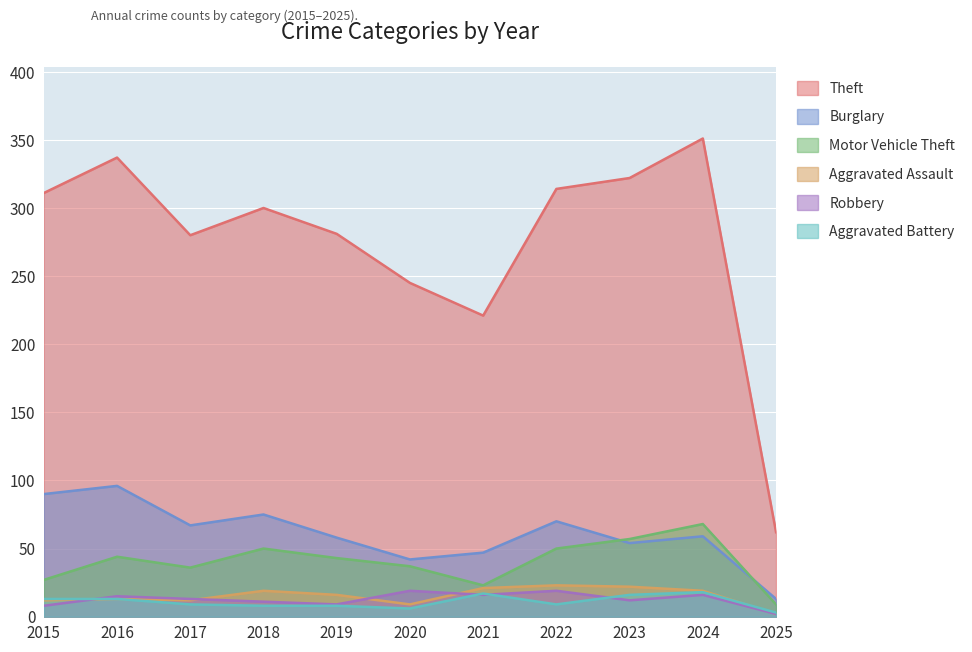

What is the difference between the maximum and minimum values in the Burglary series?

83